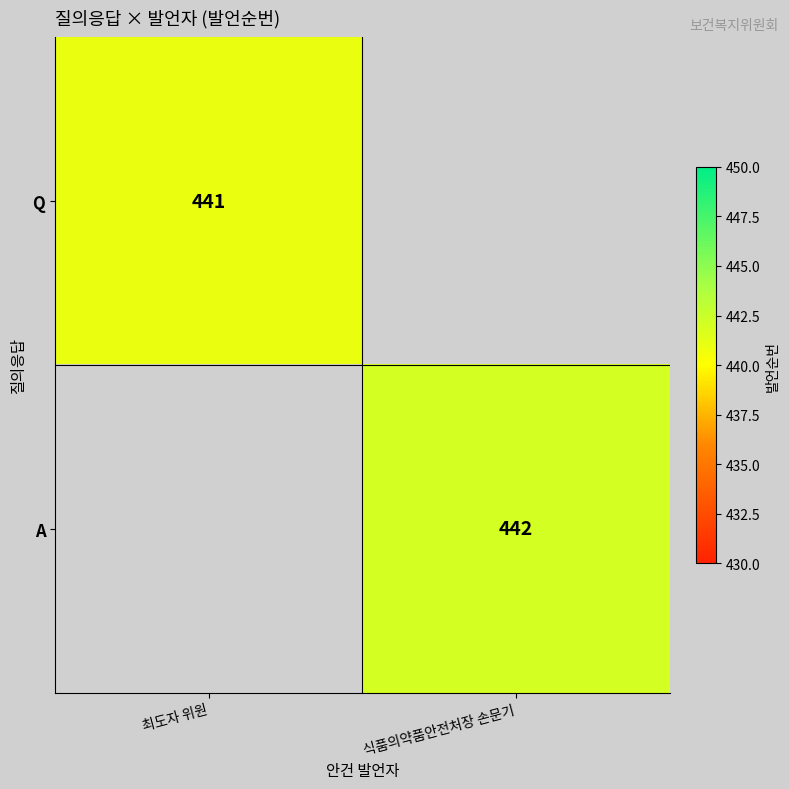

Is it true that Q equals 441 at 최도자 위원?

True